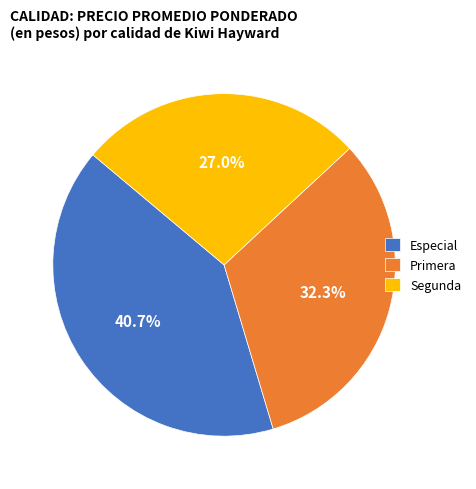

What is the total percentage of Especial and Segunda?

67.7%